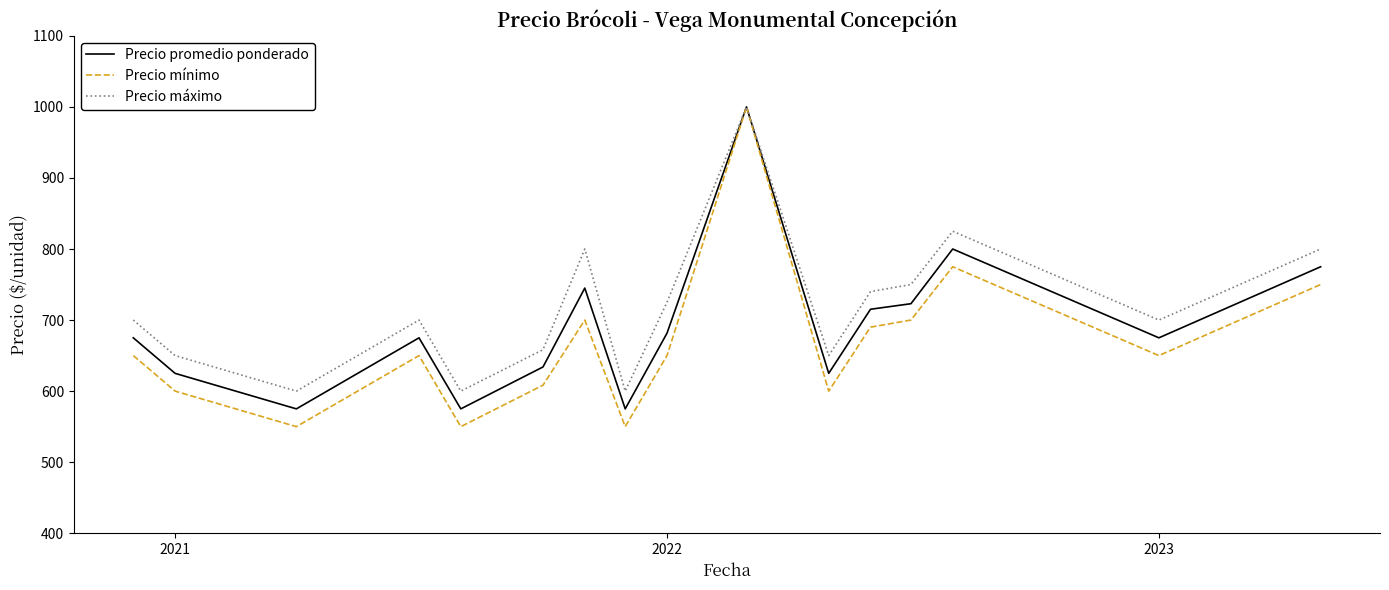

What is the maximum value shown in the chart?

1000.0